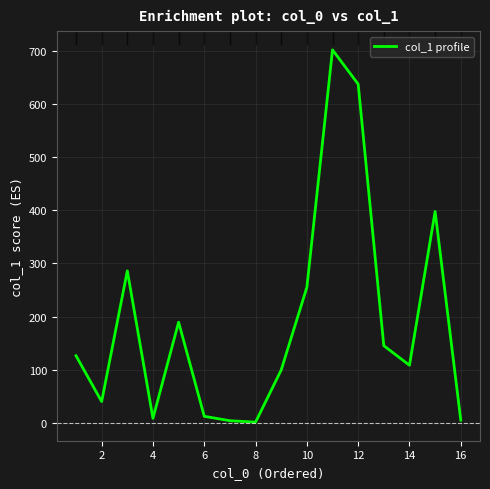

What is the maximum value shown in the chart?

701.6